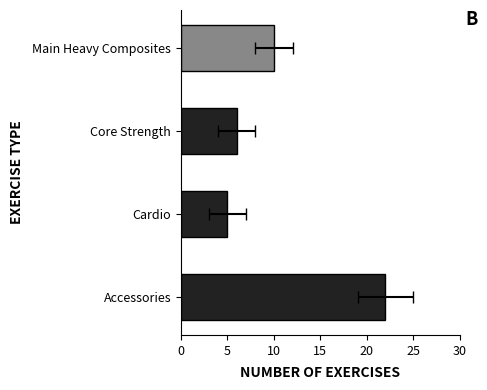

How many bars are there in total?

4